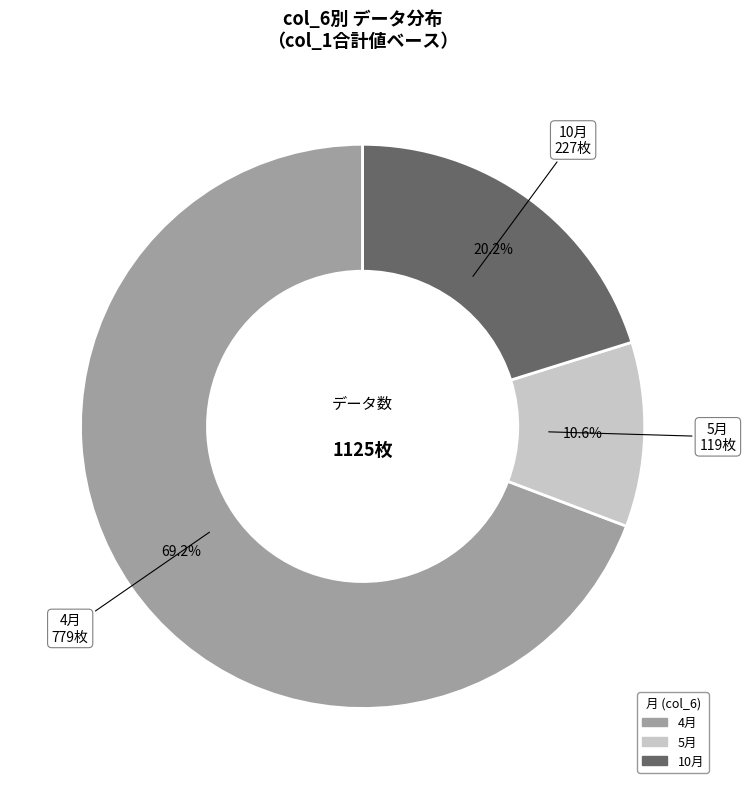

Does any single category account for the majority?

Yes